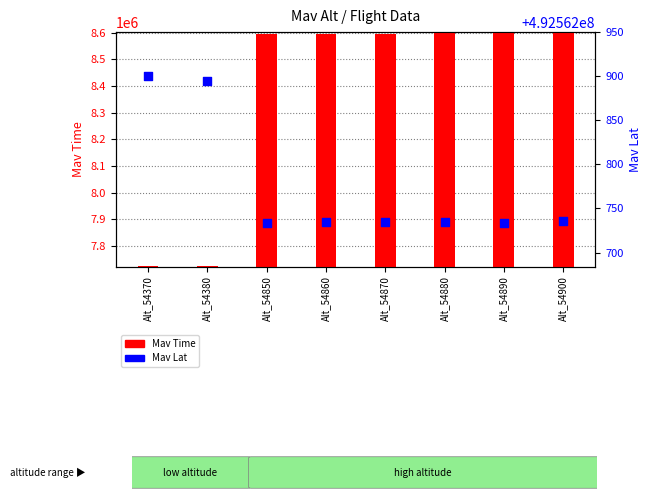

At how many categories does at least one series exceed 248552032?

8